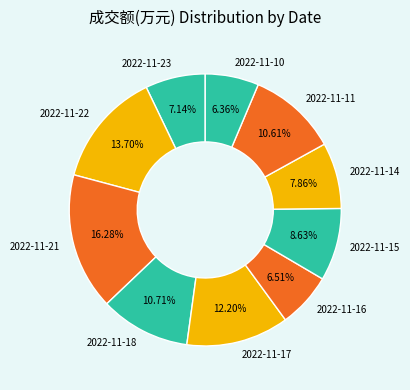

To the nearest percent, what is the combined percentage of 2022-11-18 and 2022-11-16?

17%